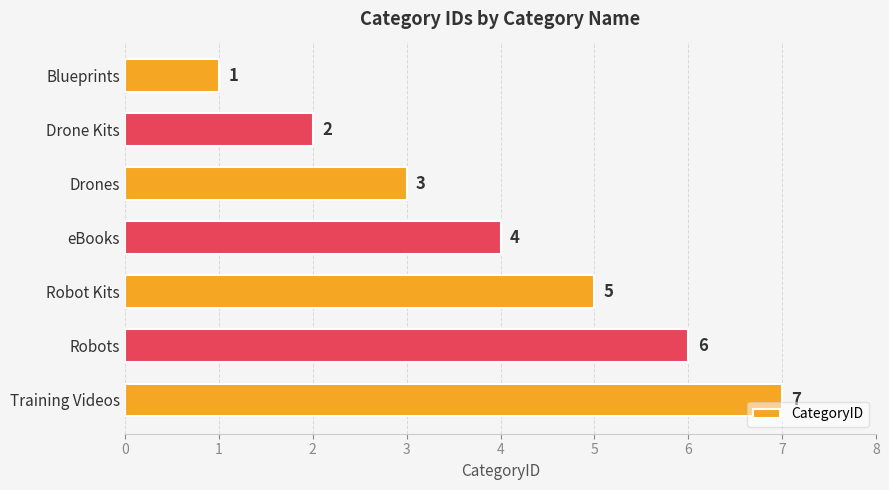

Is it true that the value at Blueprints is 1?

True